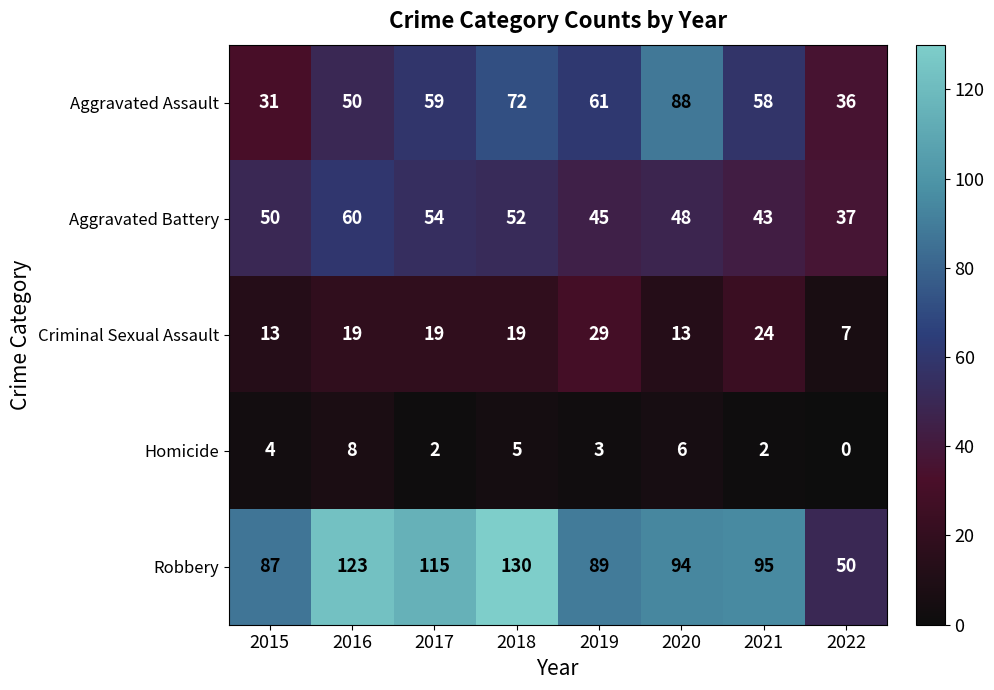

Which series changed the most between 2019 and 2021?

Robbery